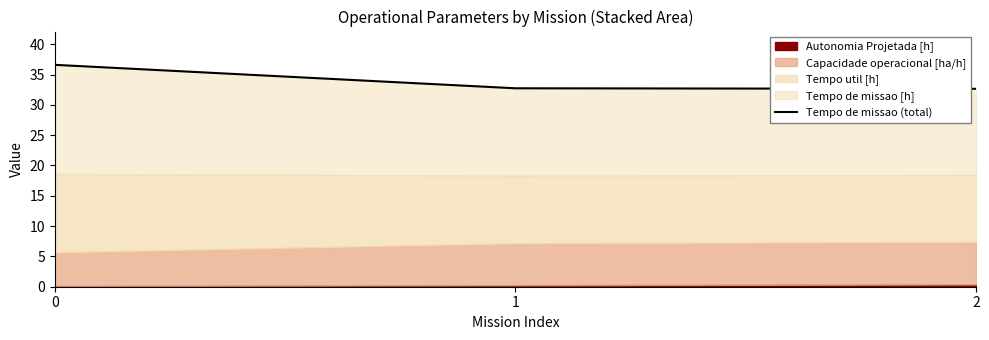

Rank the categories by value from highest to lowest.

0, 1, 2